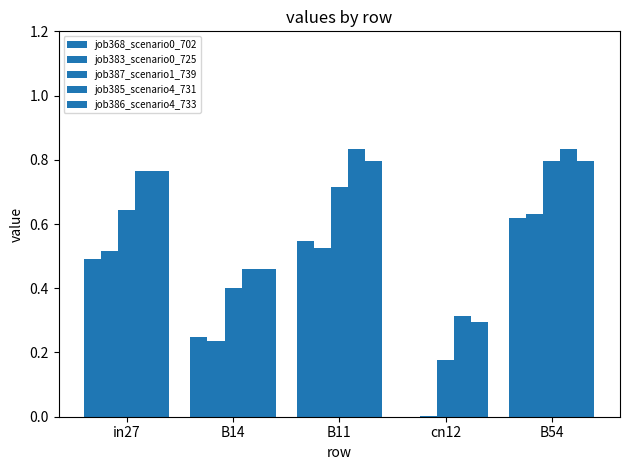

Reading left to right, extract all data points from this chart.

job368_scenario0_702: in27=0.5	B14=0.2	B11=0.5	cn12=0.0	B54=0.6
job383_scenario0_725: in27=0.5	B14=0.2	B11=0.5	cn12=0.0	B54=0.6
job387_scenario1_739: in27=0.6	B14=0.4	B11=0.7	cn12=0.2	B54=0.8
job385_scenario4_731: in27=0.8	B14=0.5	B11=0.8	cn12=0.3	B54=0.8
job386_scenario4_733: in27=0.8	B14=0.5	B11=0.8	cn12=0.3	B54=0.8